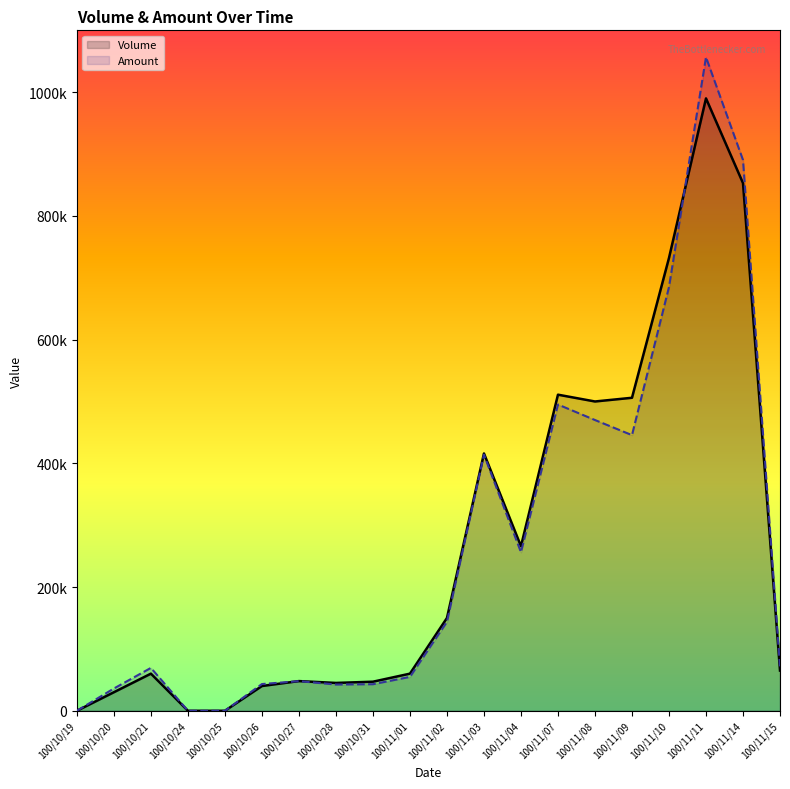

Where is Volume nearest to the value 495000?

100/11/08